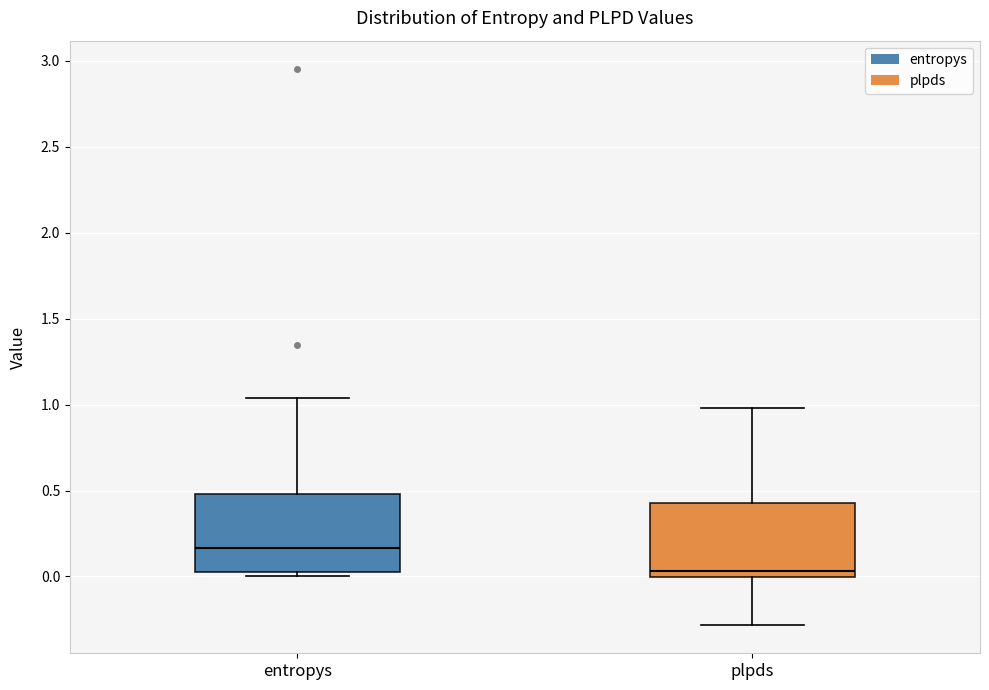

Where does the median line of the box for entropys sit on the y-axis? The values are not printed on the chart, so give them approximately, as read against the axis.

0.15